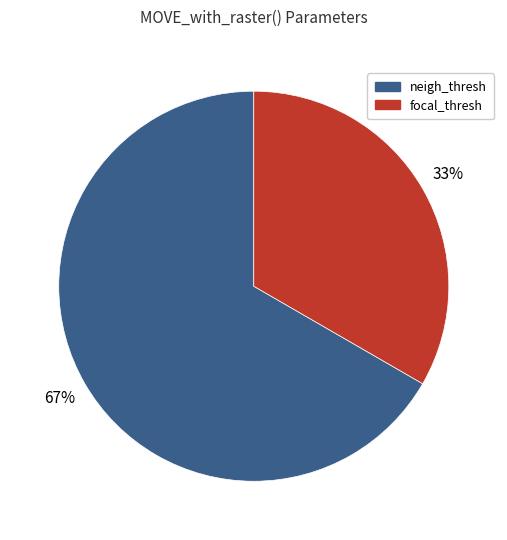

How many segments does this pie chart have?

2